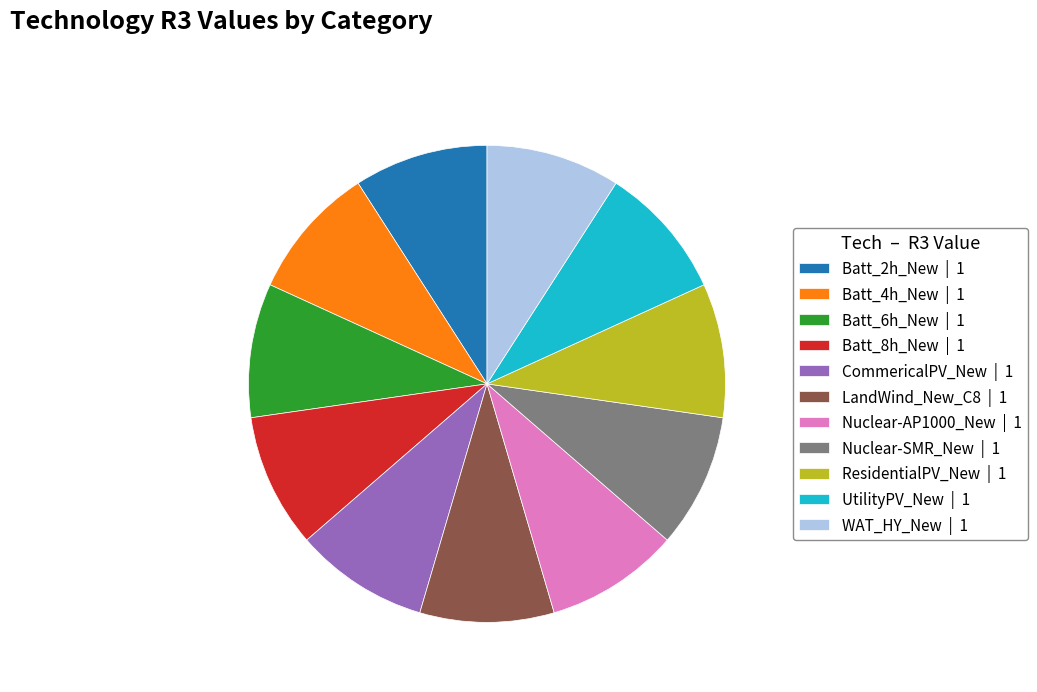

Do WAT_HY_New | 1 and UtilityPV_New | 1 together represent more than half of the pie?

No